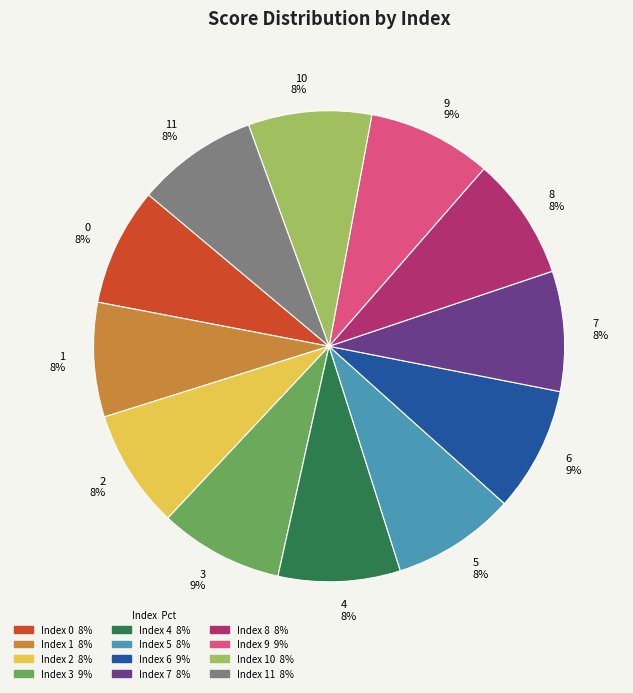

Does any single category account for the majority?

No